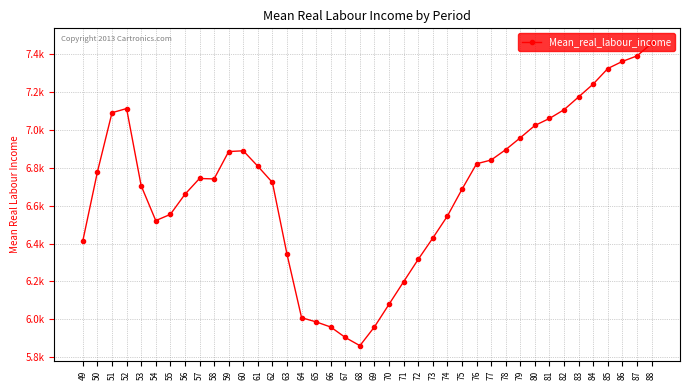

Is this an area chart (filled region under the line)?

No